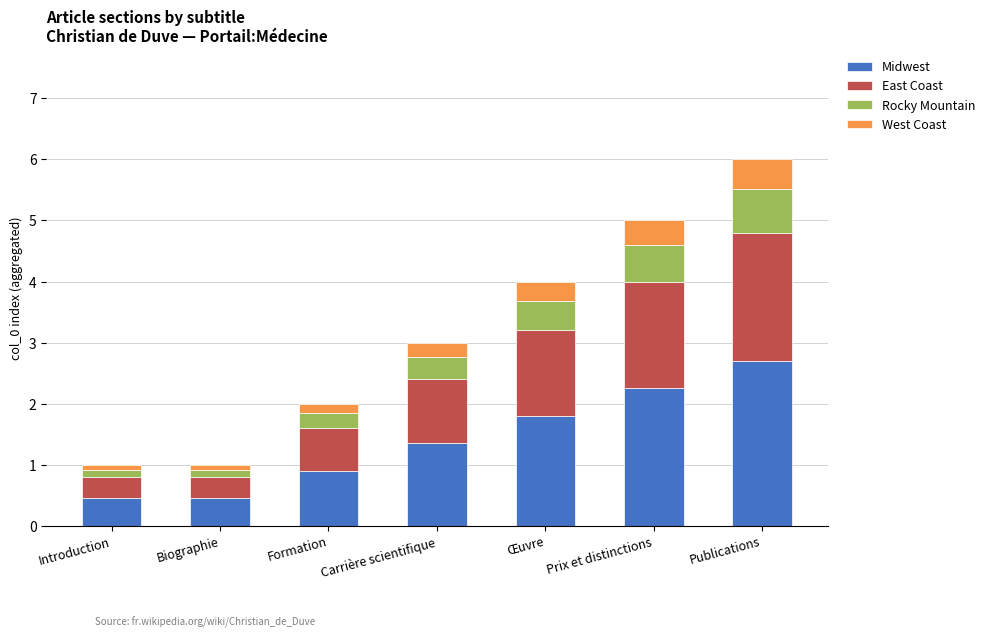

Is it true that Midwest equals 2.7 at Publications?

True